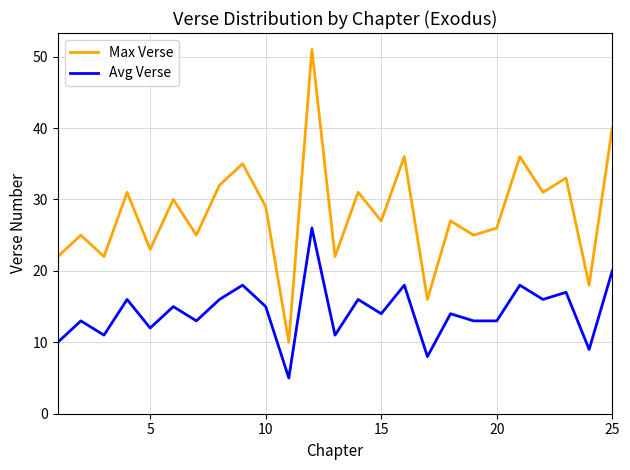

What is the smallest value displayed?

5